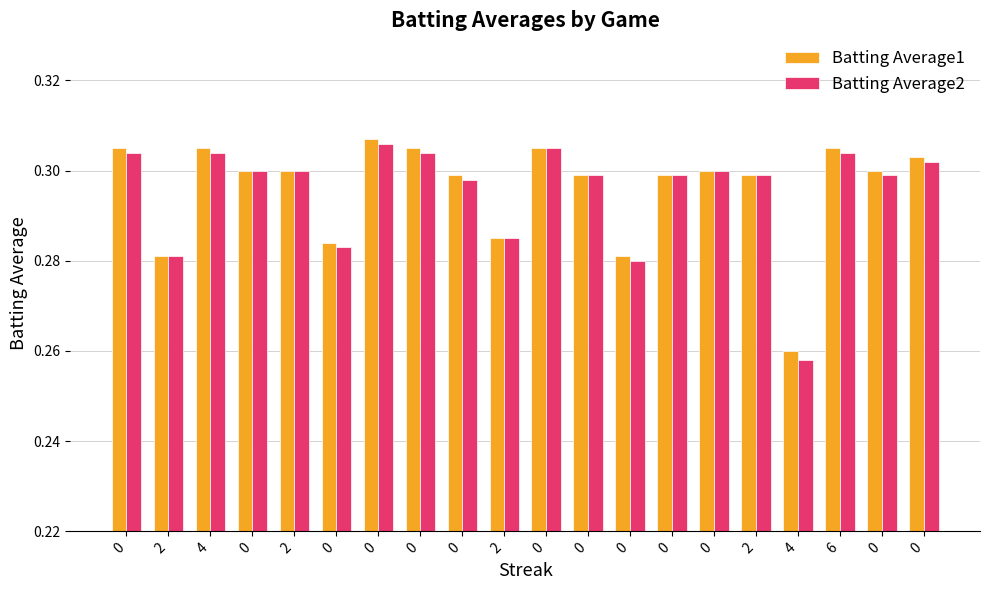

Count the number of data series in this chart.

2